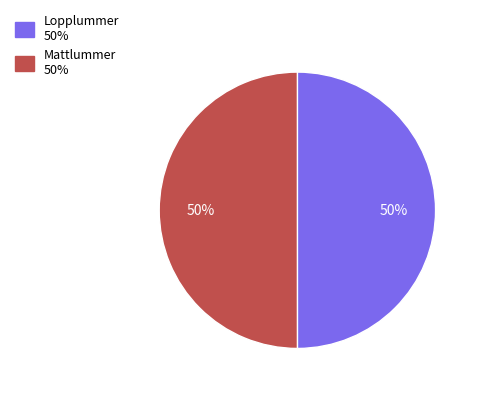

The Mattlummer slice represents 50% of the pie. True or false?

True